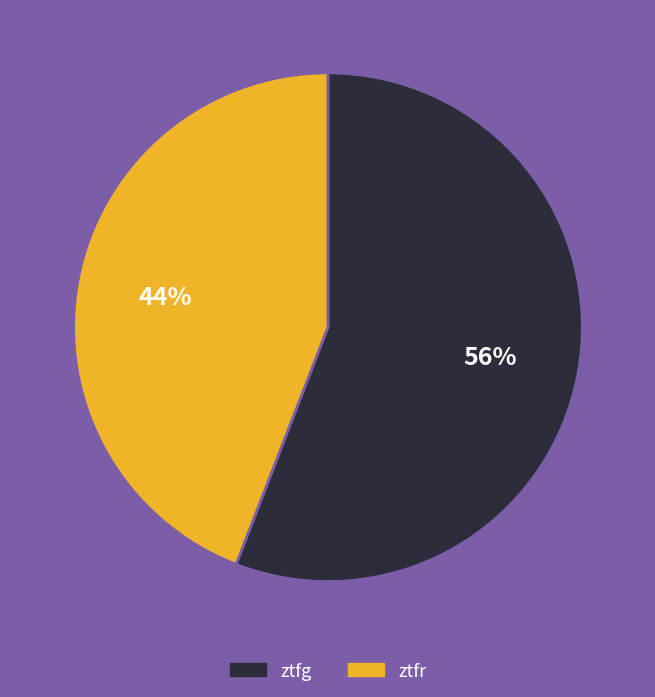

Count the number of slices in the pie.

2